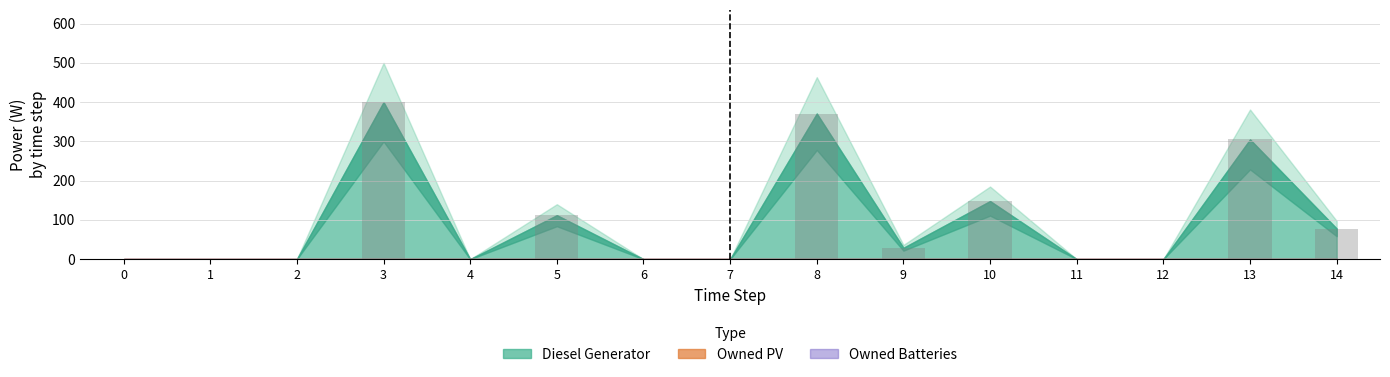

What is the greatest value displayed?

400